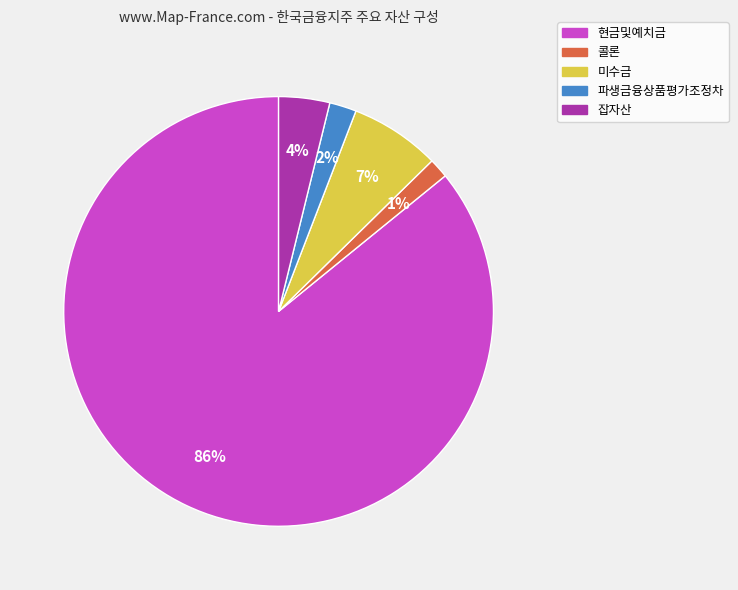

To the nearest percent, what is the difference between the 잡자산 and 파생금융상품평가조정차 slice percentages?

2%